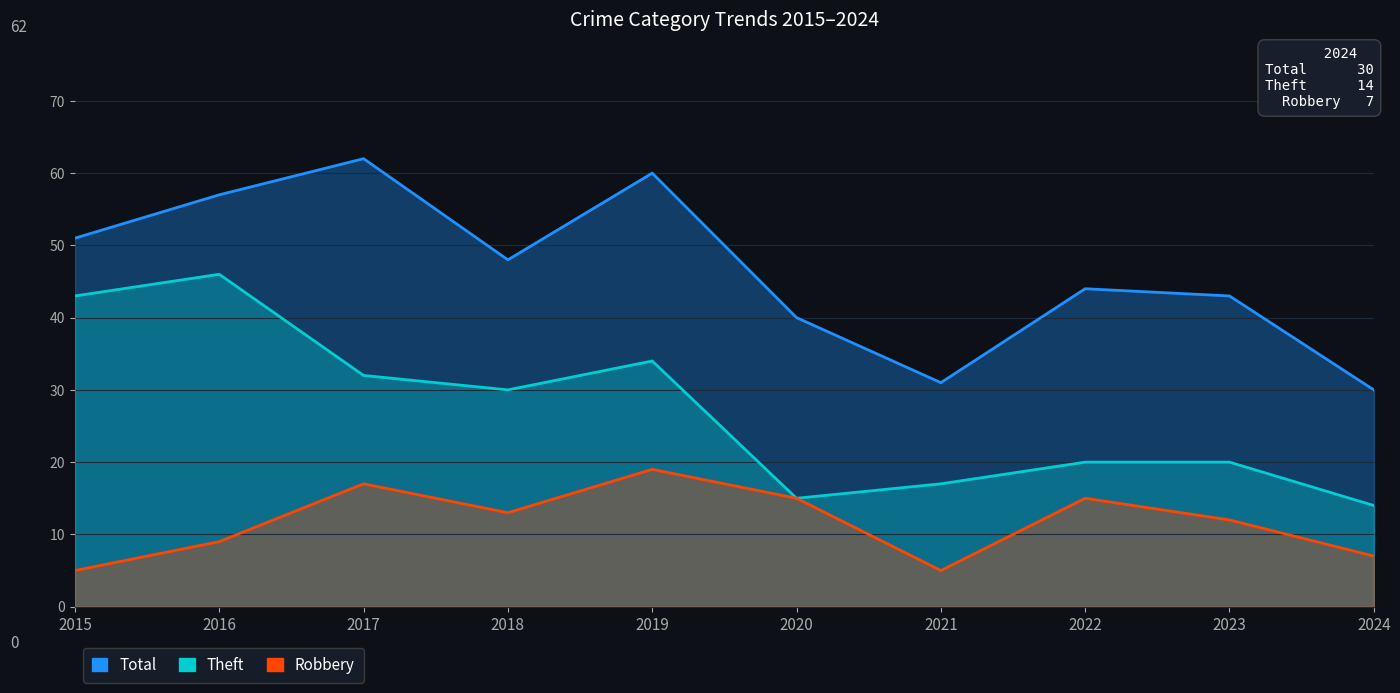

What is the value of the Robbery point at the 5th from the left?

19